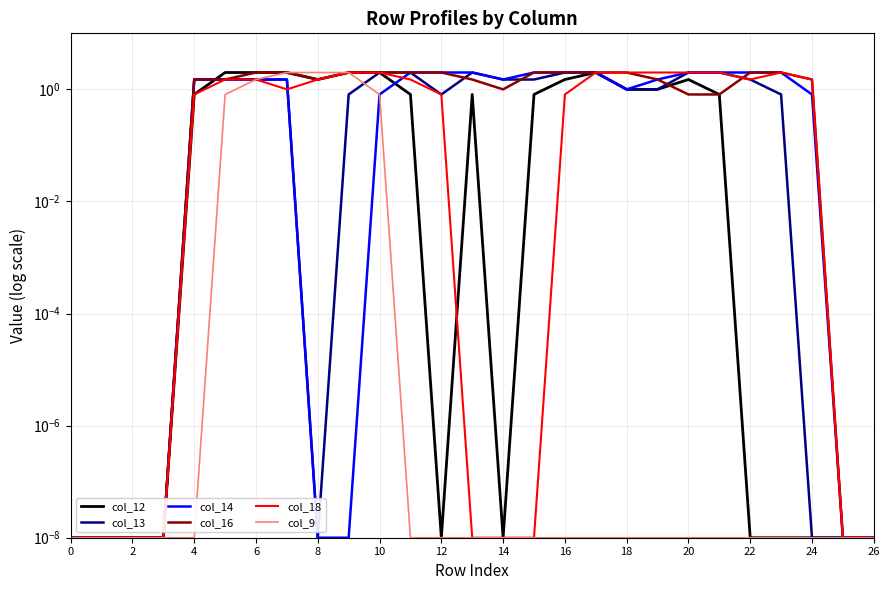

True or false: col_9 and col_16 intersect in this chart.

False